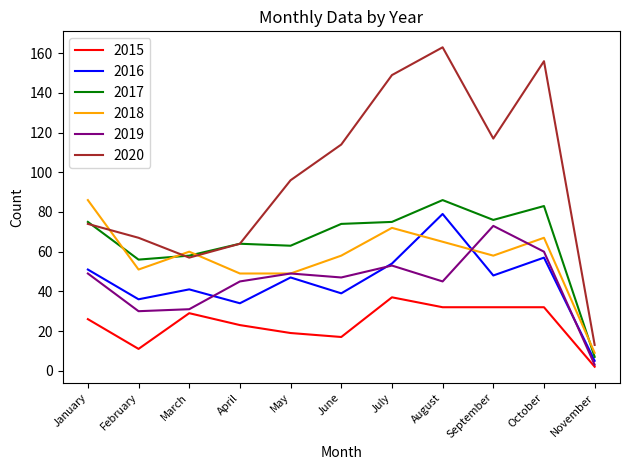

True or false: 2016 has a value of 48 at September.

True